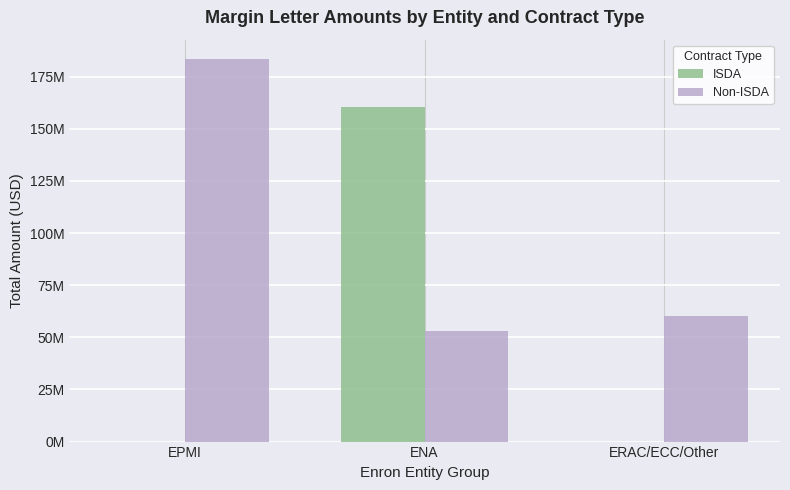

Which has a higher value, ERAC/ECC/Other or ENA?

ENA